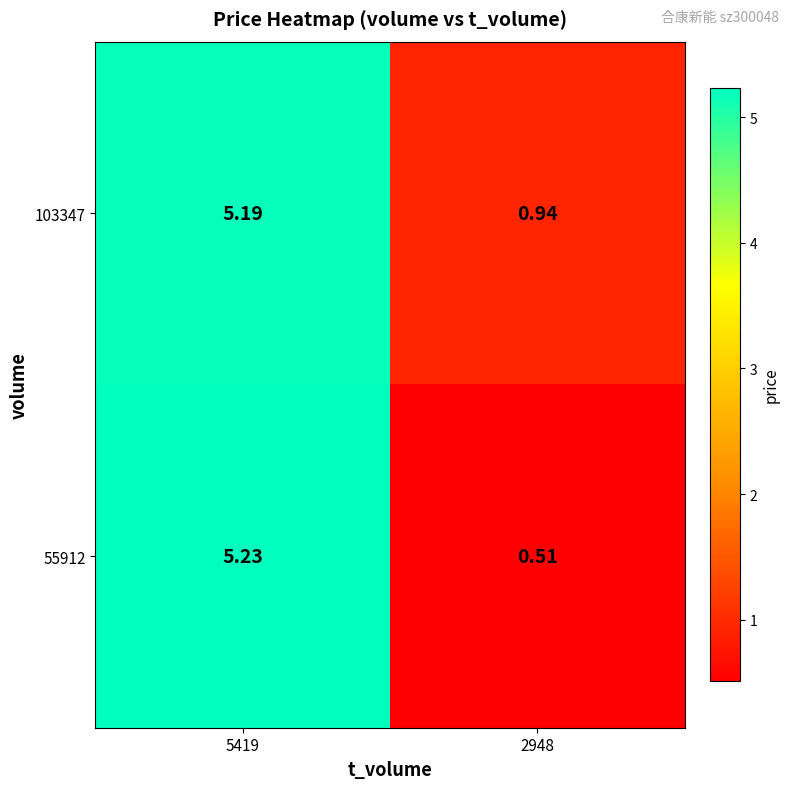

Which series has the largest total across all categories?

103347